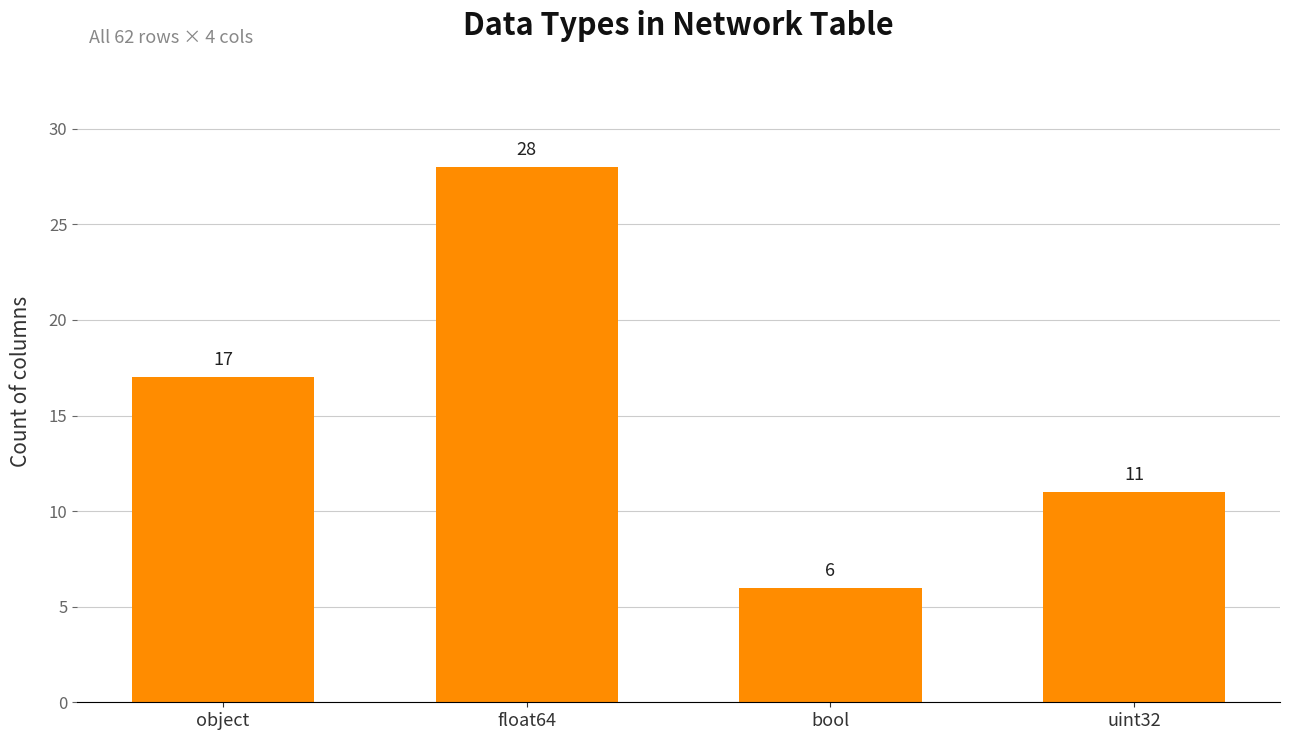

What is the maximum value shown in the chart?

28